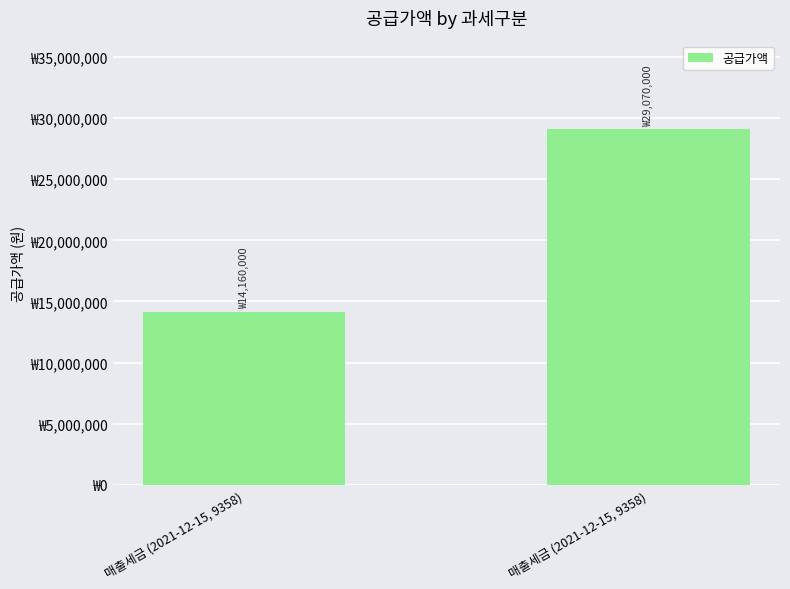

What is the difference between the values at 매출세금 (2021-12-15, 9358) and 매출세금 (2021-12-15, 9358)?

14910000